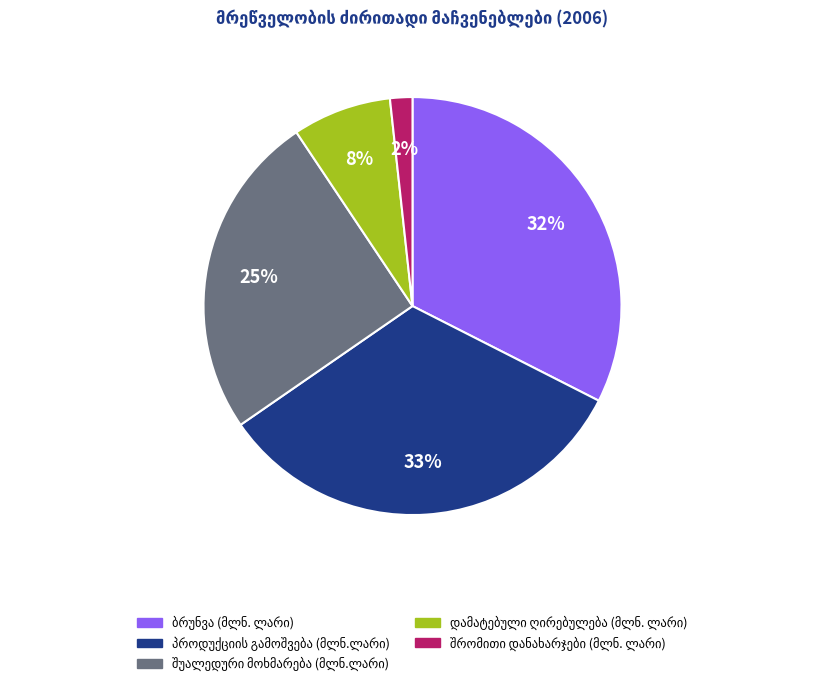

Does any single category account for the majority?

No